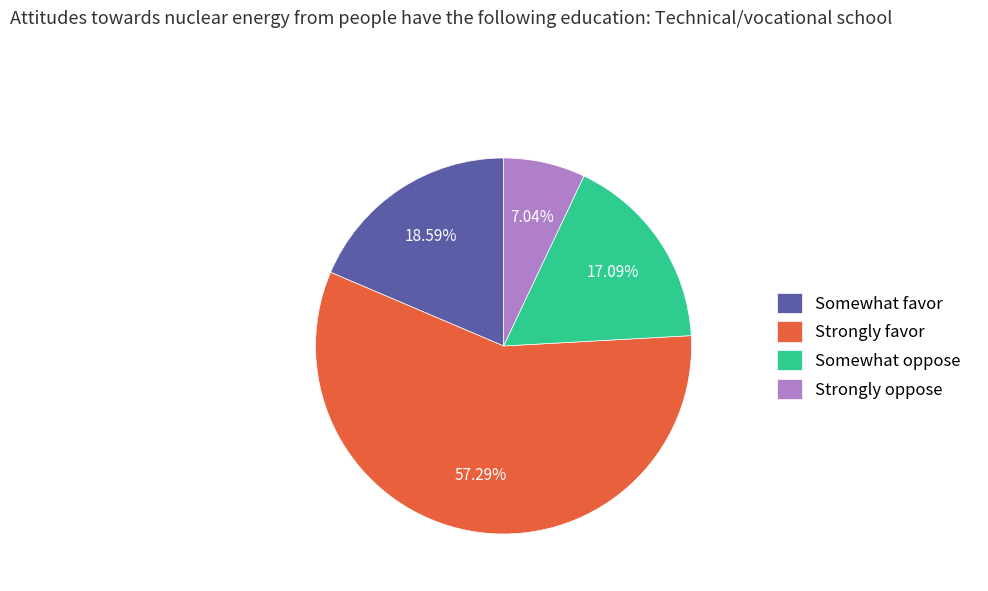

How many slices are in this pie chart?

4